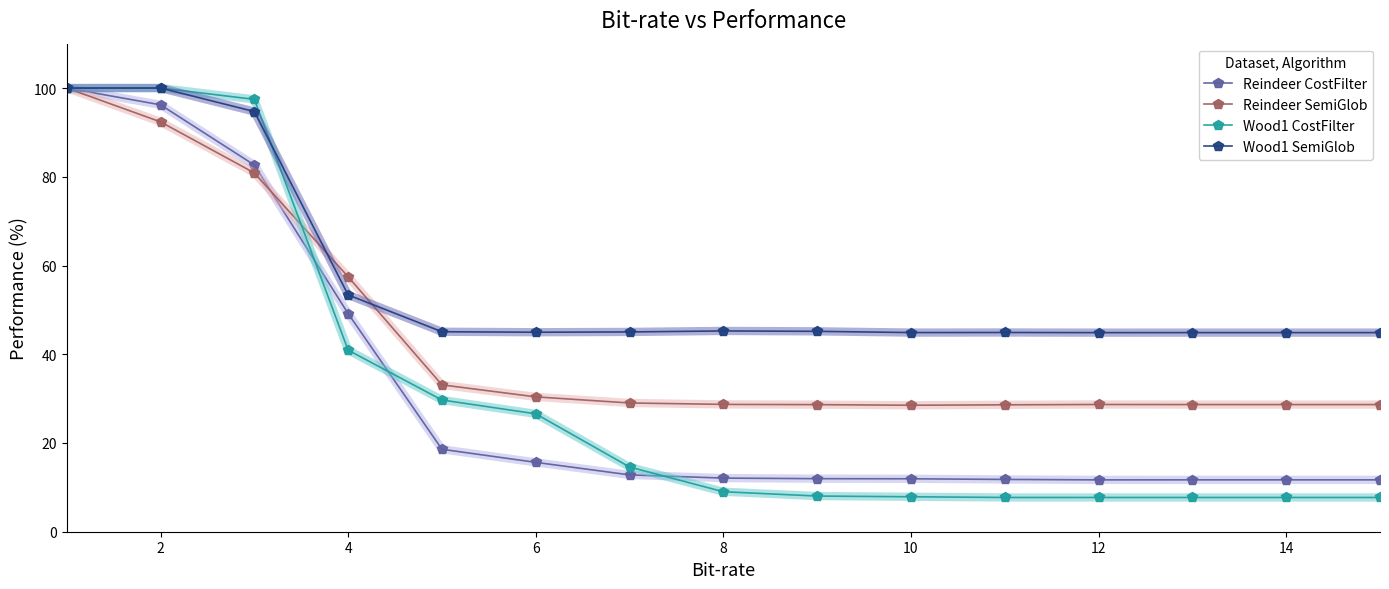

Which series has the largest total across all categories?

Wood1 SemiGlob